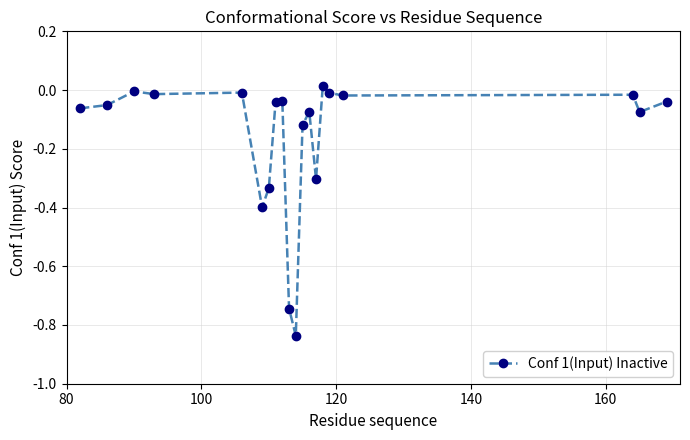

True or false: the data has more than 0 interior local peaks.

True